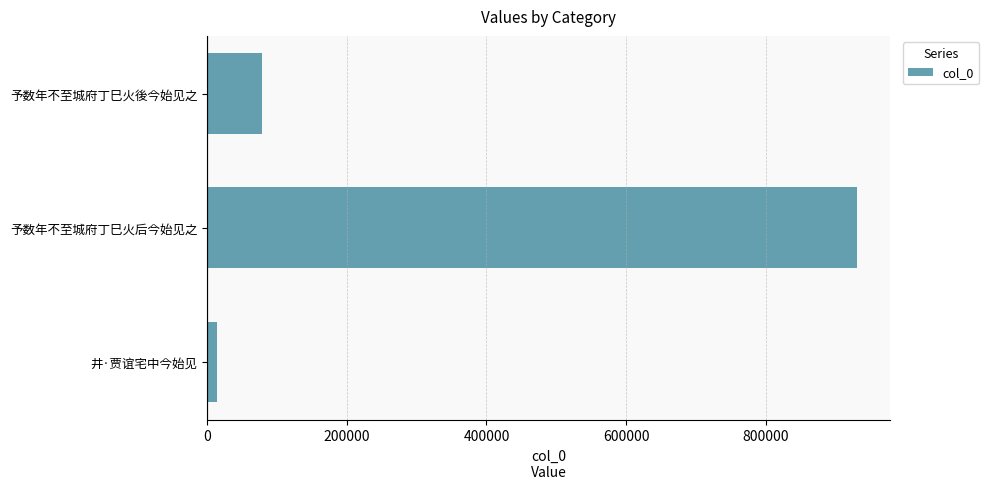

Which has a higher value, 予数年不至城府丁巳火后今始见之 or 予数年不至城府丁巳火後今始见之?

予数年不至城府丁巳火后今始见之